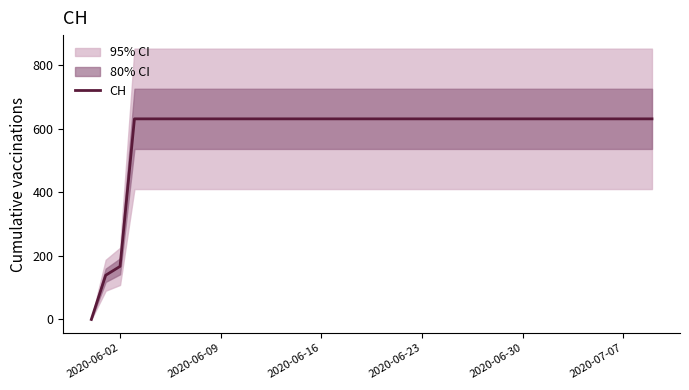

Does the chart display data point markers on the line(s)?

No